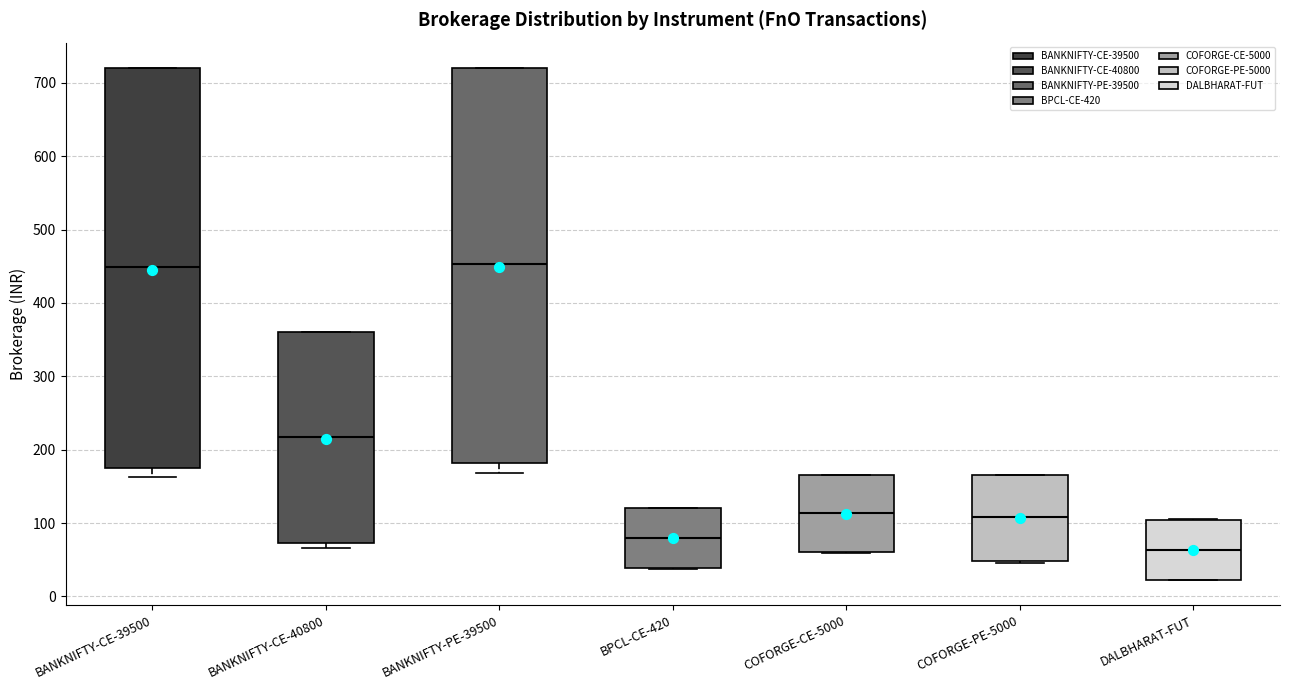

Reading left to right, read every box against the y-axis: the position of its median line, the range the box covers, and the ends of its whiskers. The values are not printed on the chart, so give them approximately, as read against the axis.

BANKNIFTY-CE-39500: median 450, box 170 to 720, whiskers 160 to 720
BANKNIFTY-CE-40800: median 220, box 70 to 360, whiskers 70 (just below the box's lower edge) to 360
BANKNIFTY-PE-39500: median 450, box 180 to 720, whiskers 170 to 720
BPCL-CE-420: median 80, box 40 to 120, whiskers 40 to 120
COFORGE-CE-5000: median 110, box 60 to 170, whiskers 60 to 170
COFORGE-PE-5000: median 110, box 50 to 170, whiskers 40 to 170
DALBHARAT-FUT: median 60, box 20 to 100, whiskers 20 to 110